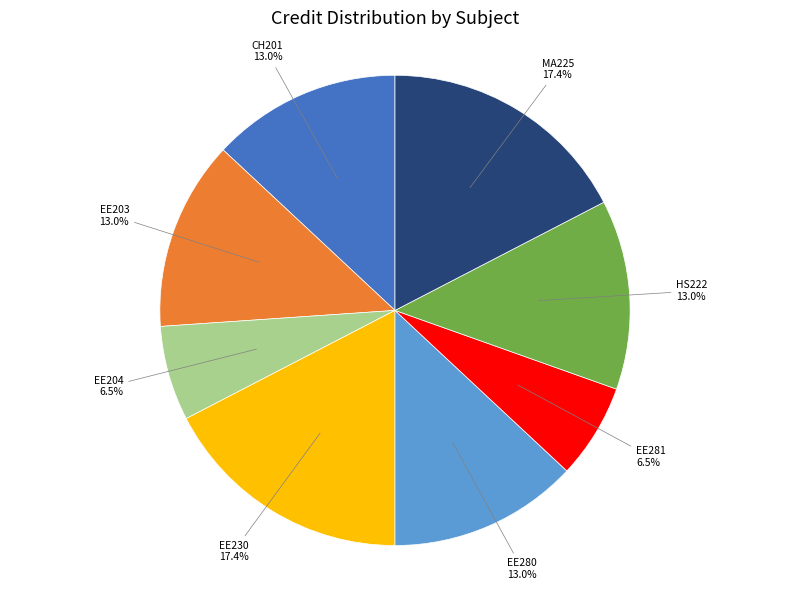

To the nearest percent, what is the difference between the largest and smallest slice percentages?

11%